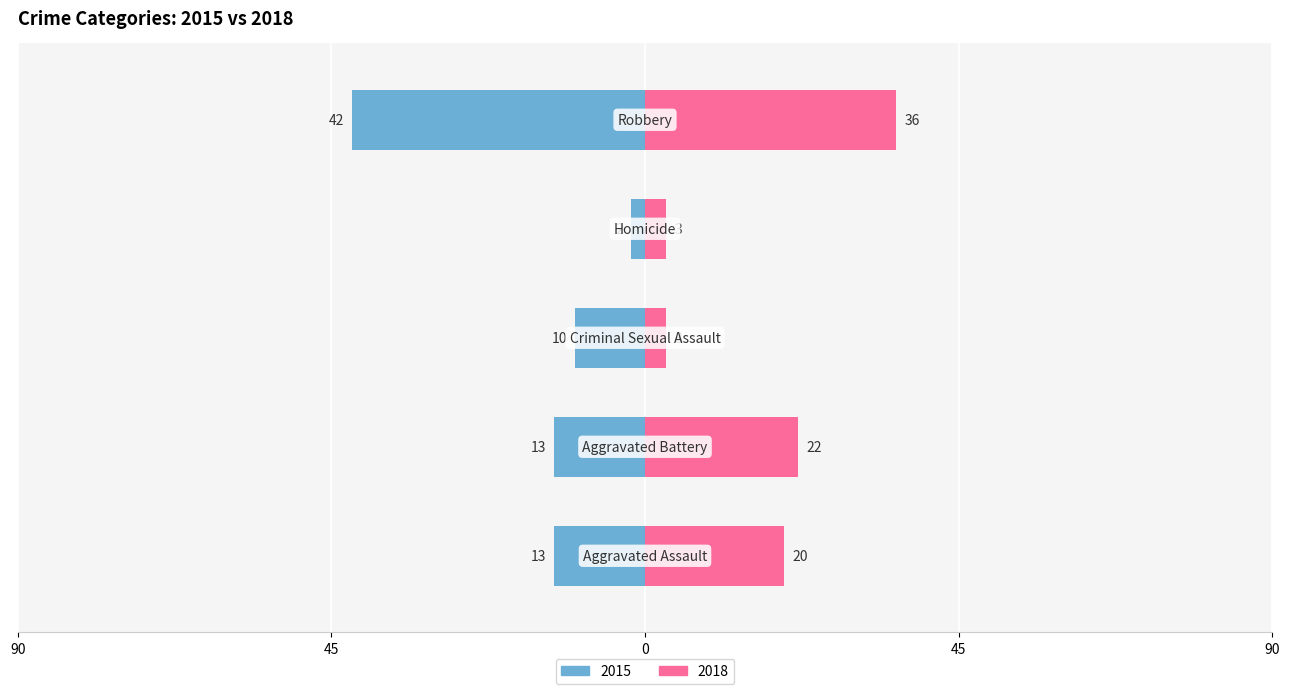

What is the label of the 2nd bar from the left?

Aggravated Battery